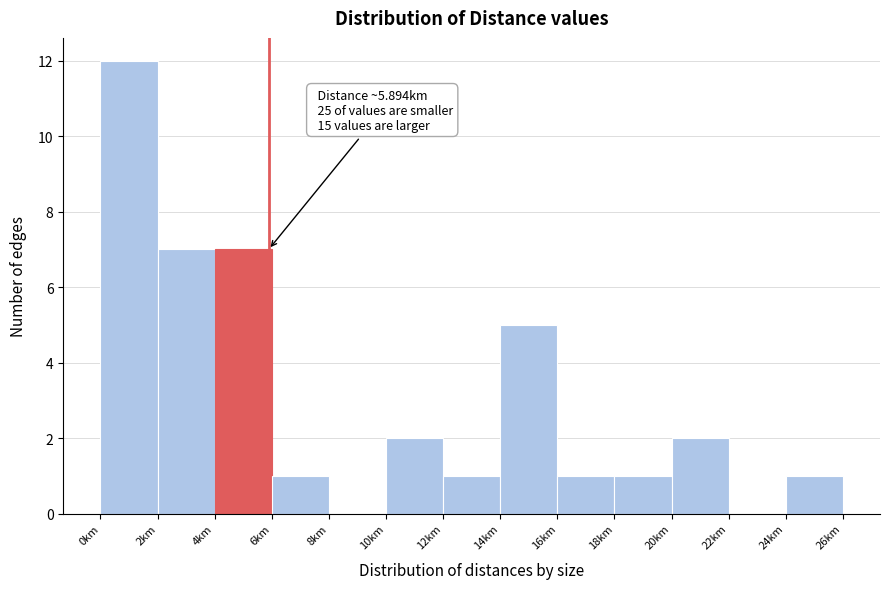

Which range on the x-axis has the tallest bar?

0 to 2